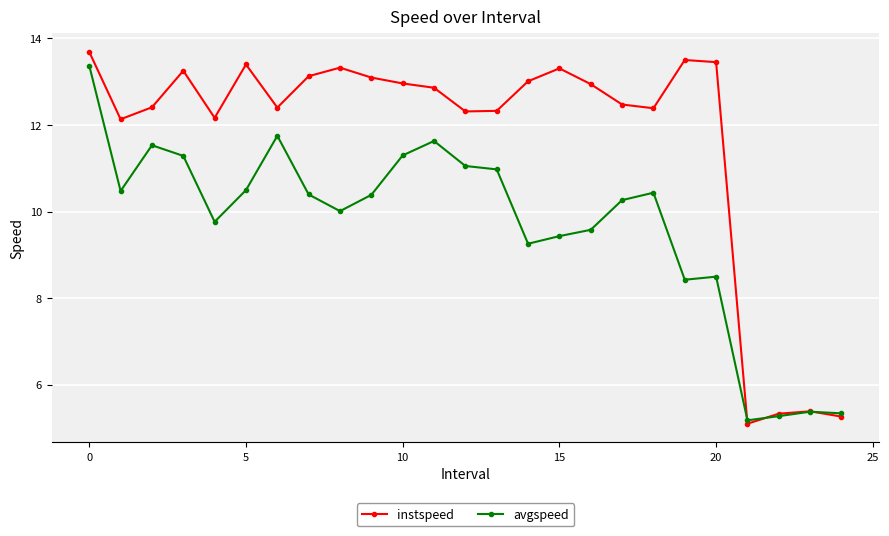

What is the smallest value displayed?

5.1